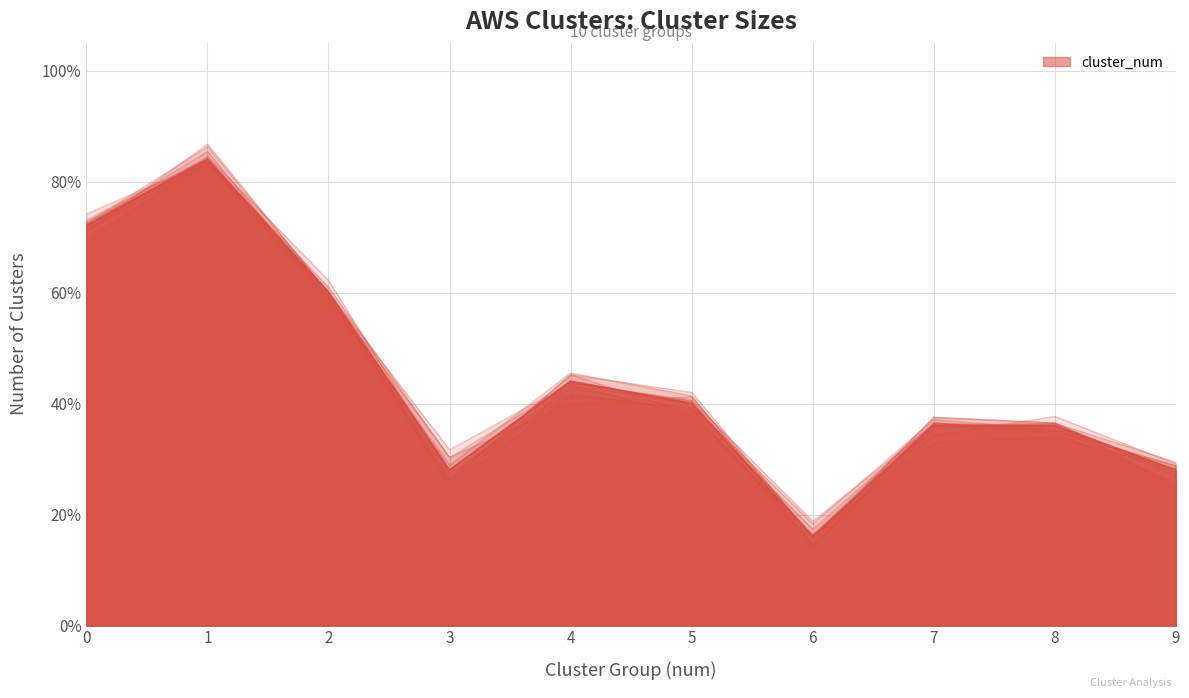

What is the minimum value shown in the chart?

0.2